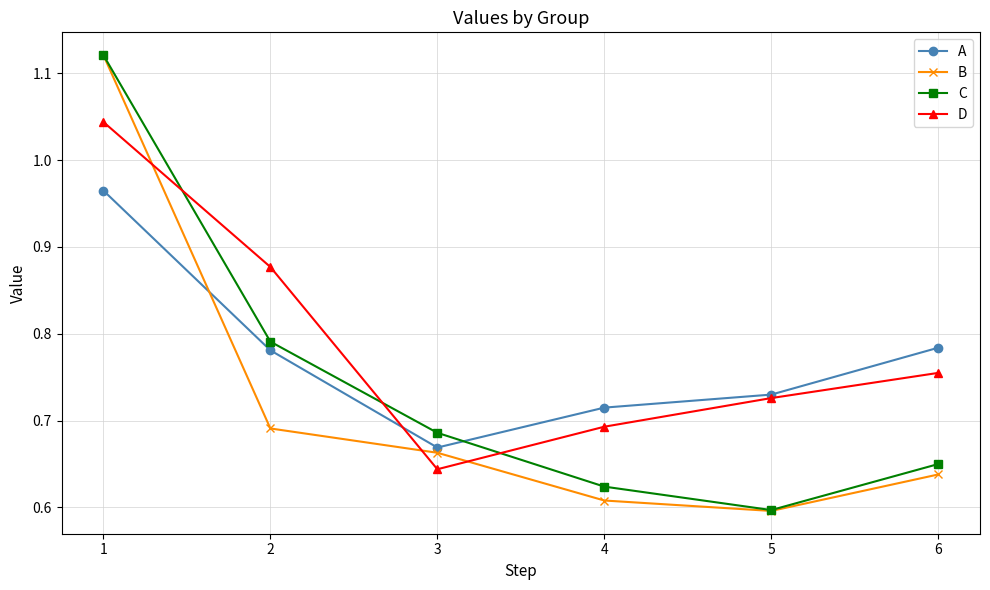

The C series shows 0.6 at 4. True or false?

True